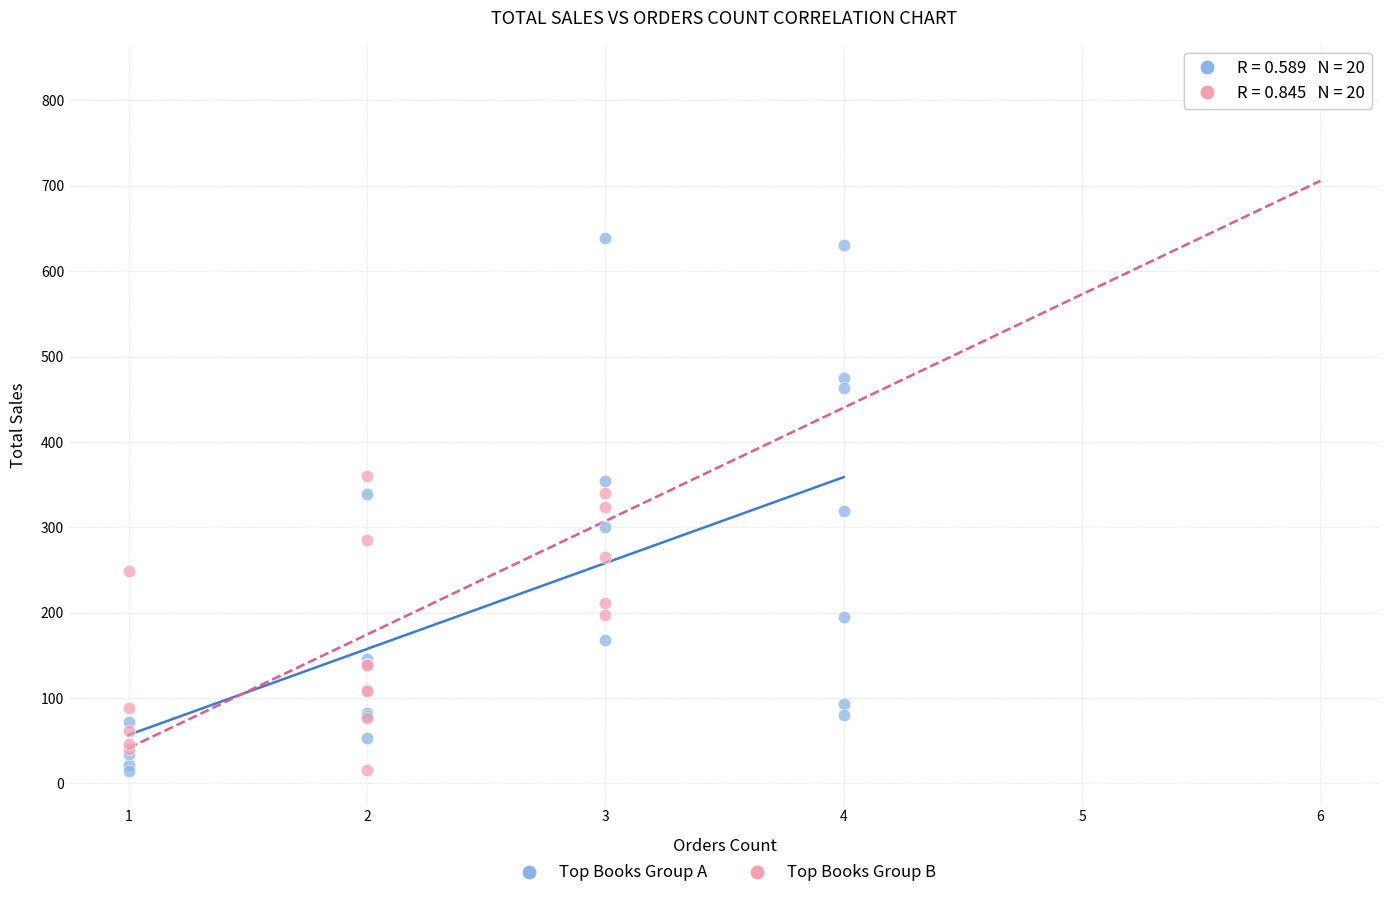

Which series has the widest spread of Y values?

Top Books Group B